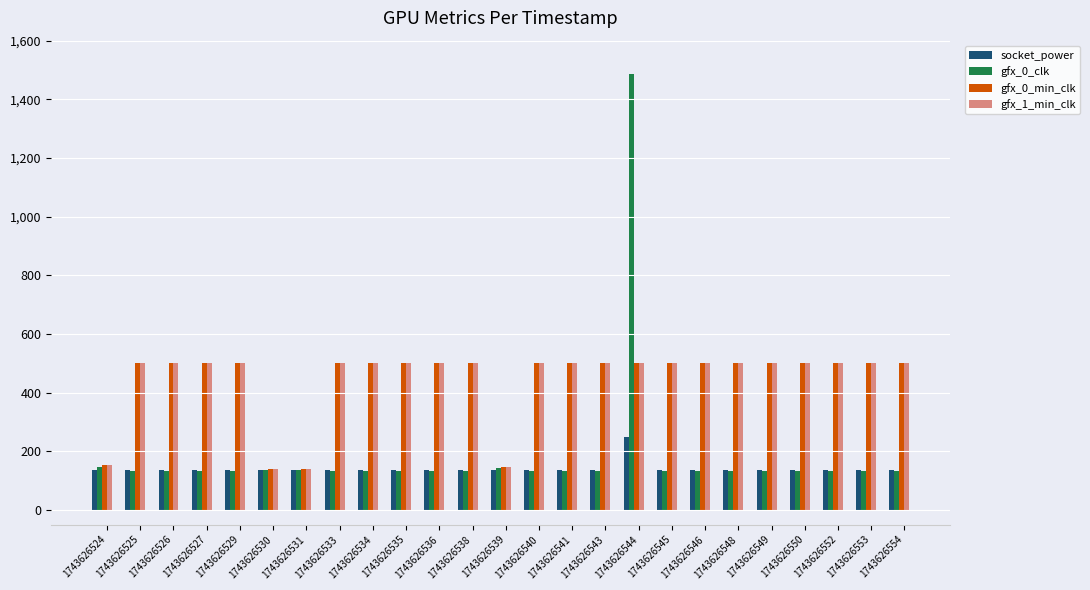

How many bars are there in total?

100